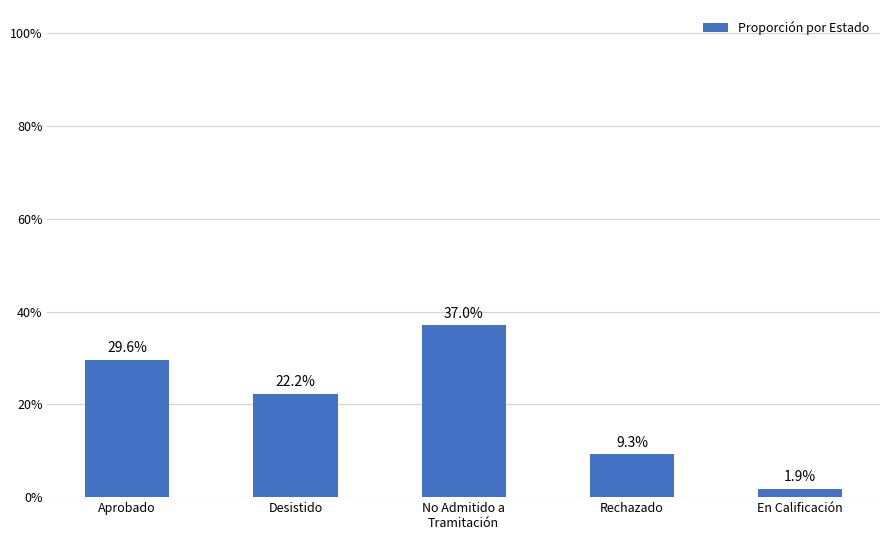

What is the average value?

0.2